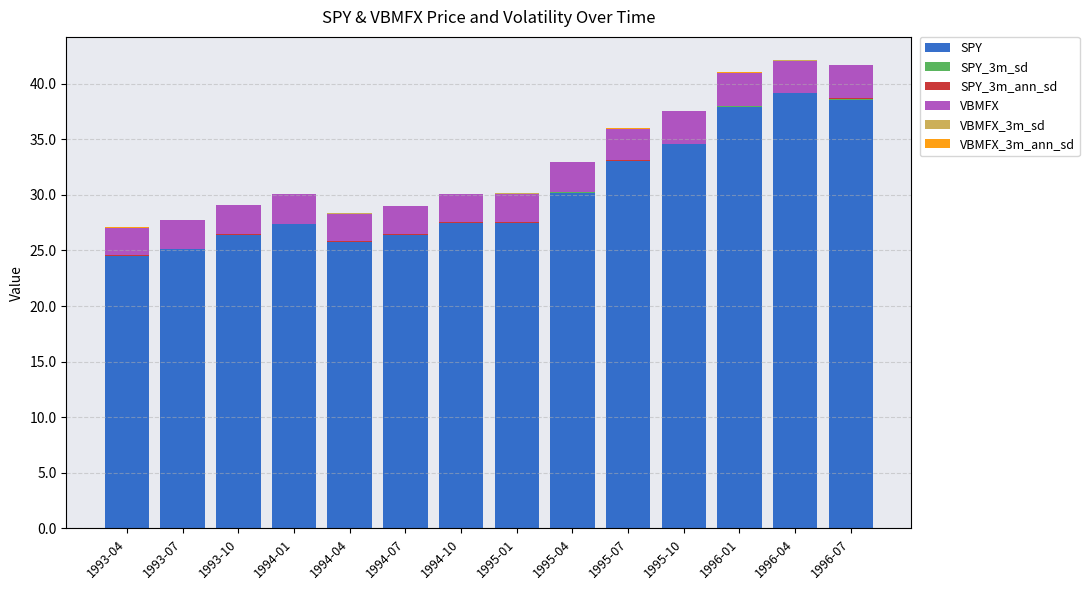

What is the maximum value for SPY?

39.1